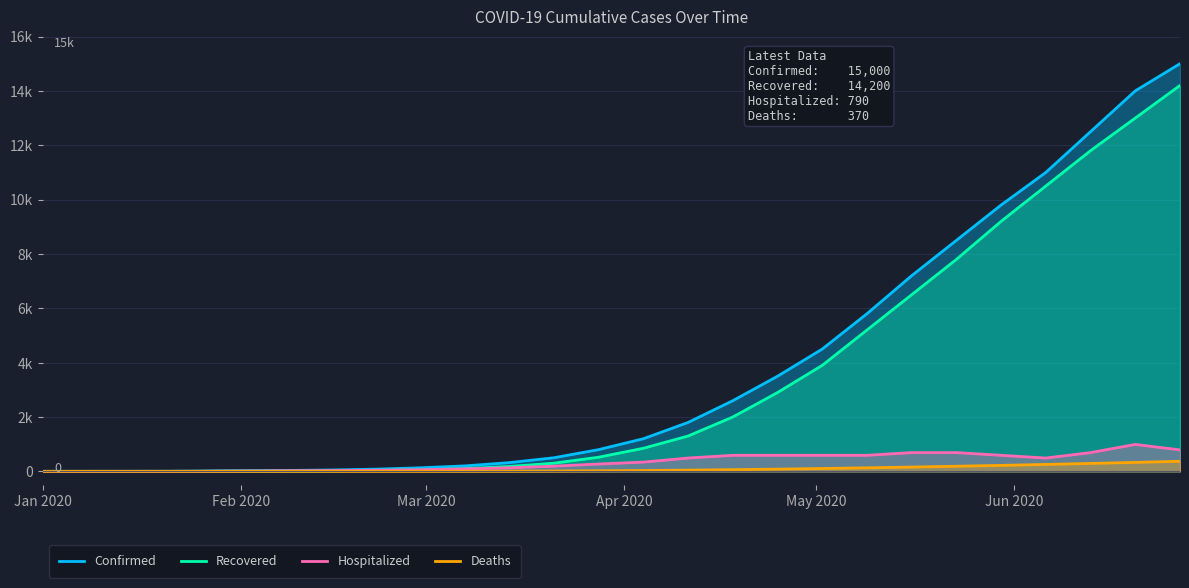

At how many categories does at least one series exceed 9993?

4